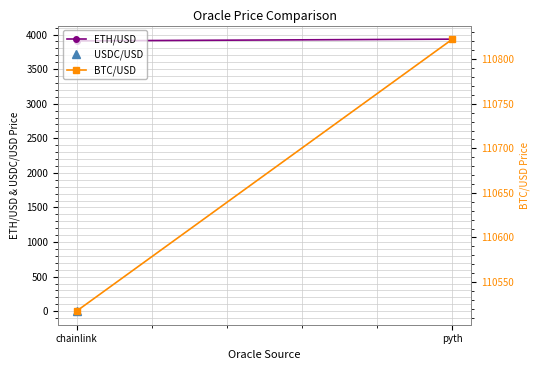

What value does the ETH/USD series have at chainlink?

3908.5